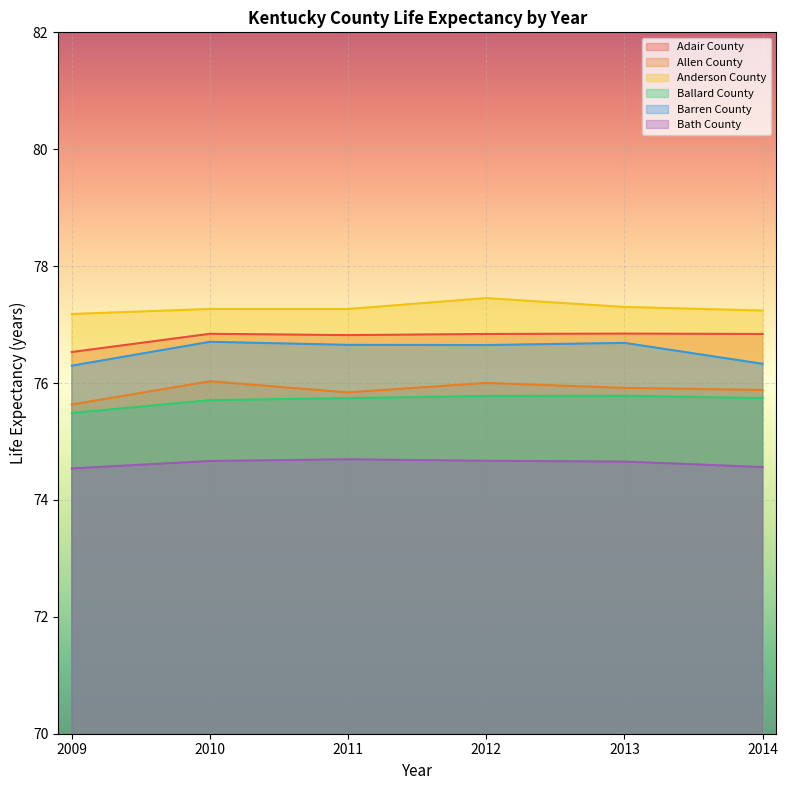

Which series has the widest spread of values?

Barren County